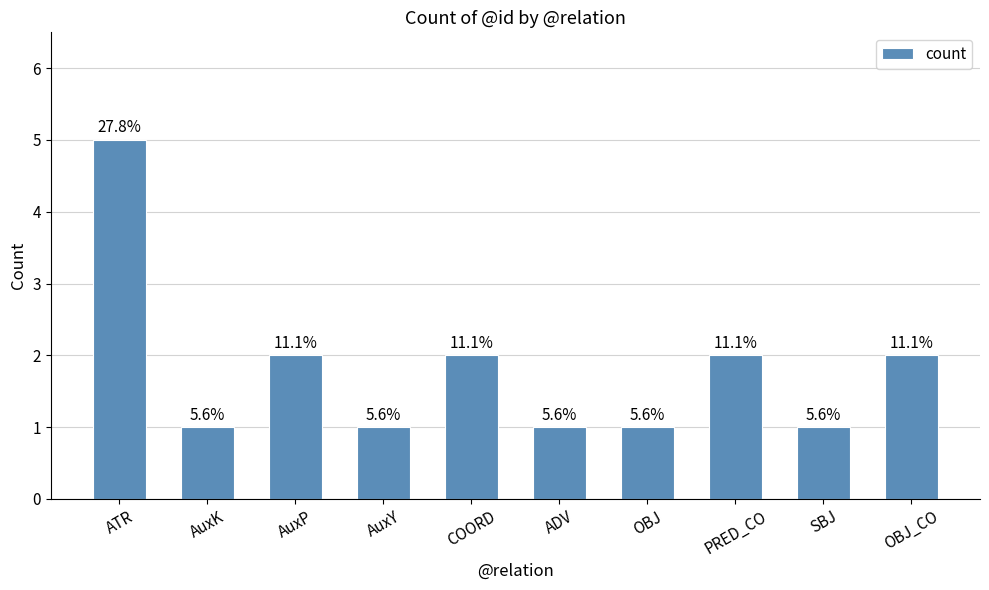

What is the average value?

2